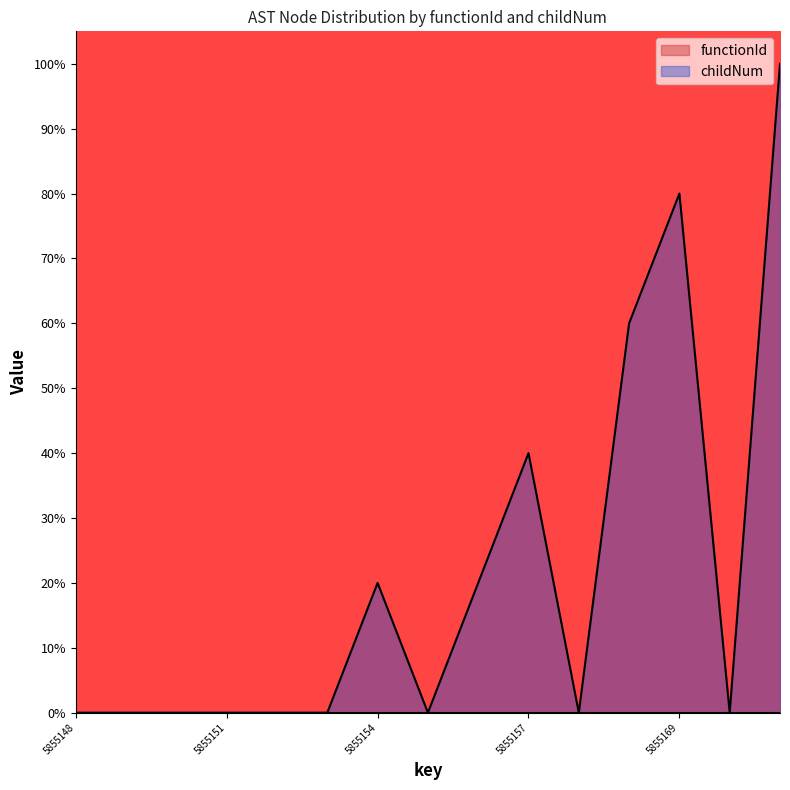

What is the difference between the values at 5855177 and 5855185?

100